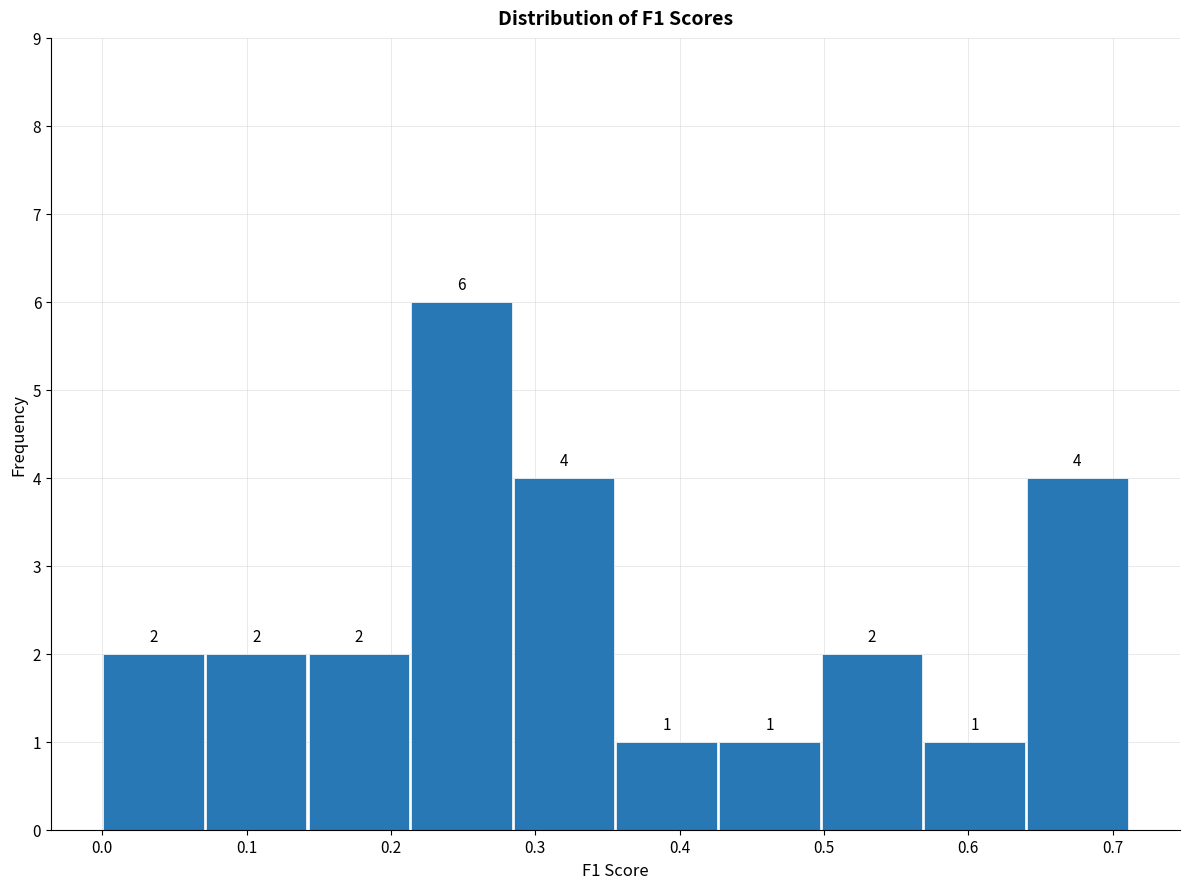

Over which range of the x-axis is the bar tallest?

0.21 to 0.28